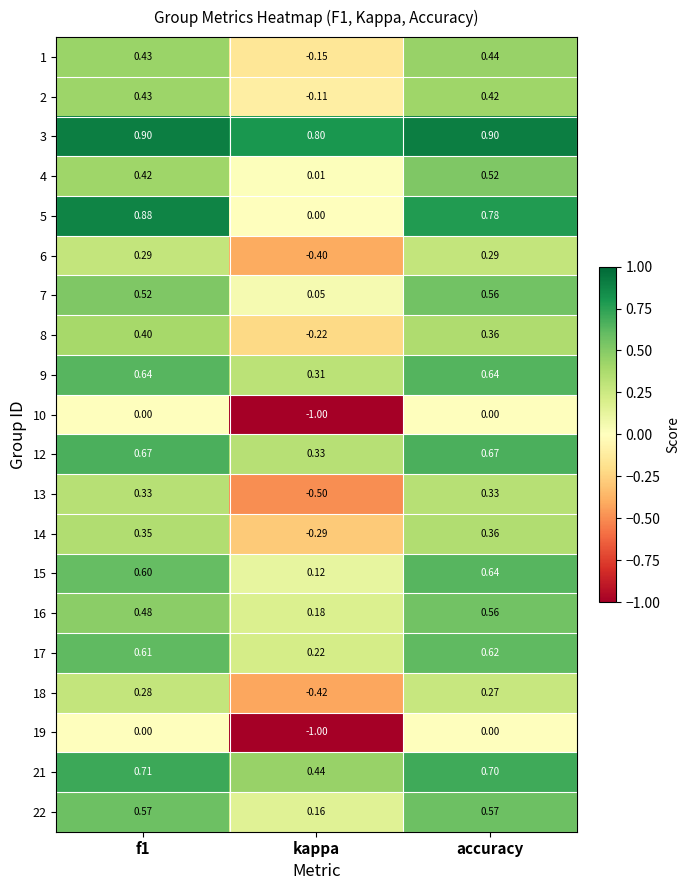

At how many categories does at least one series exceed 0?

3